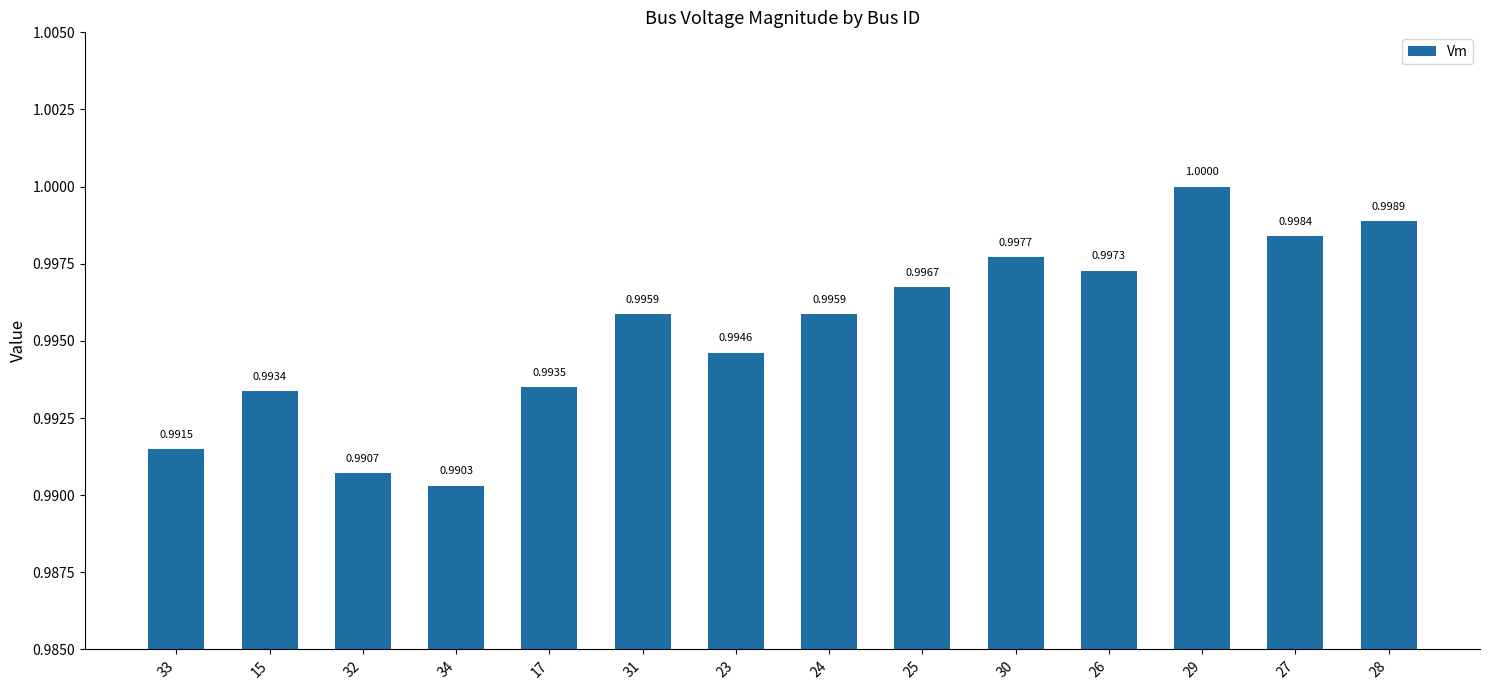

What is the value of the 5th bar from the left?

1.0